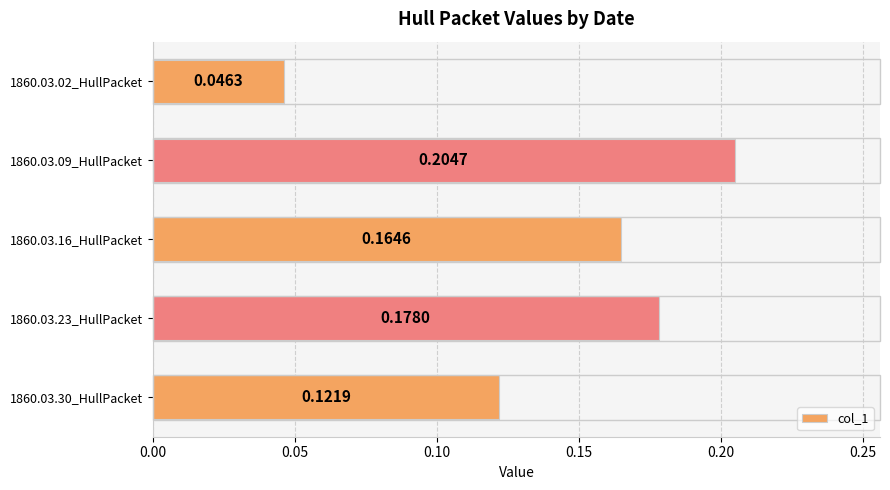

What is the sum of all values?

0.7